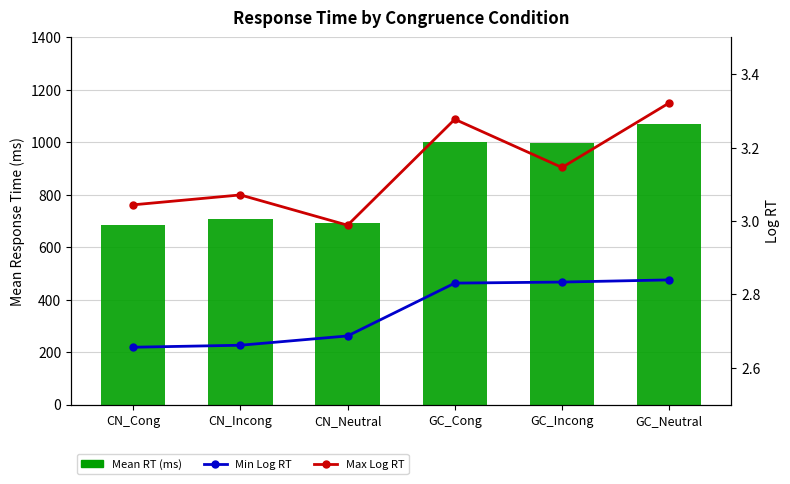

The value of Min Log RT at CN_Neutral is 1.0. True or false?

False